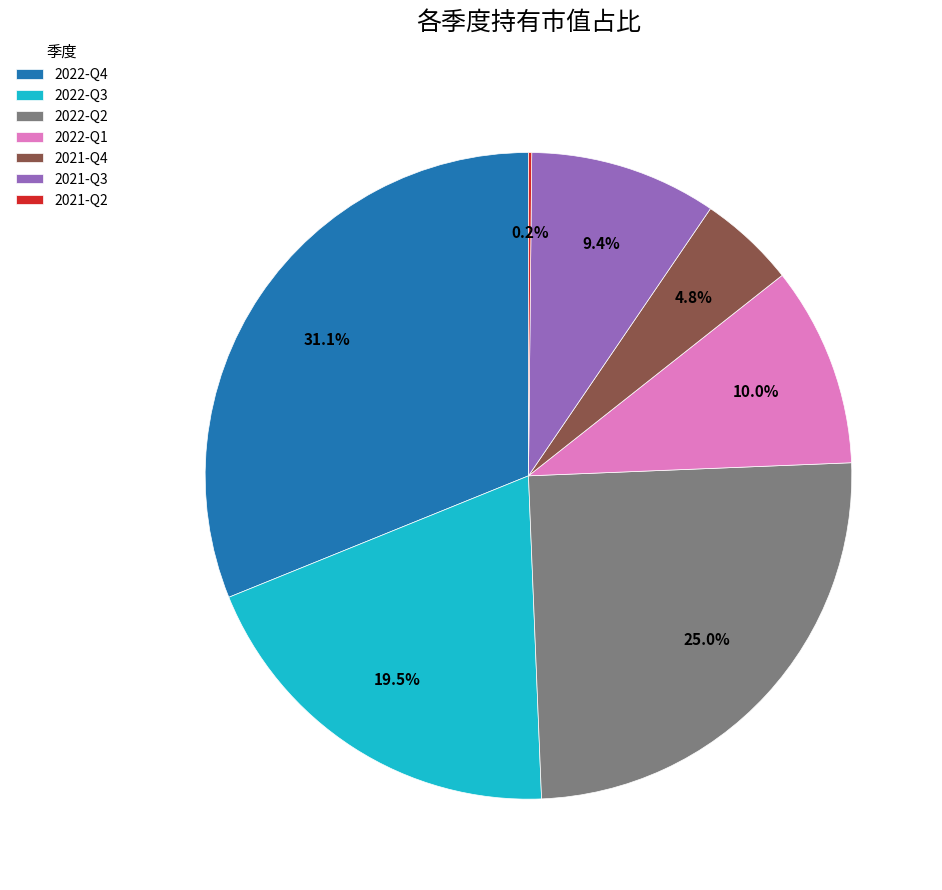

Combined, what portion of the pie is 2022-Q2 and 2021-Q4?

29.8%